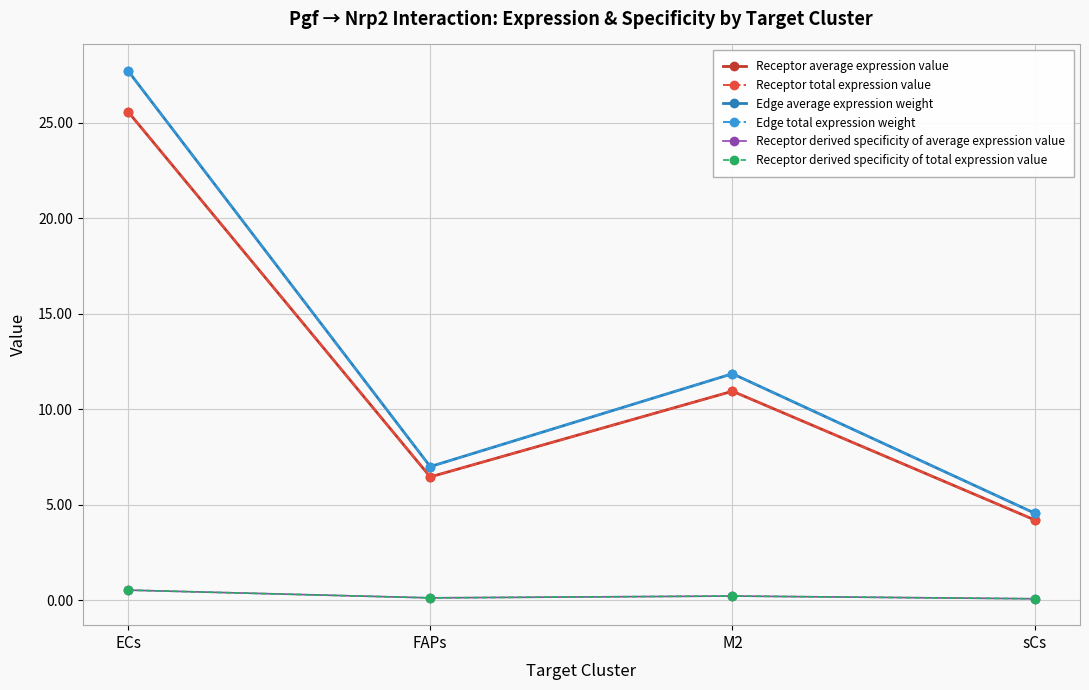

At which category is the sum across all series the highest?

ECs